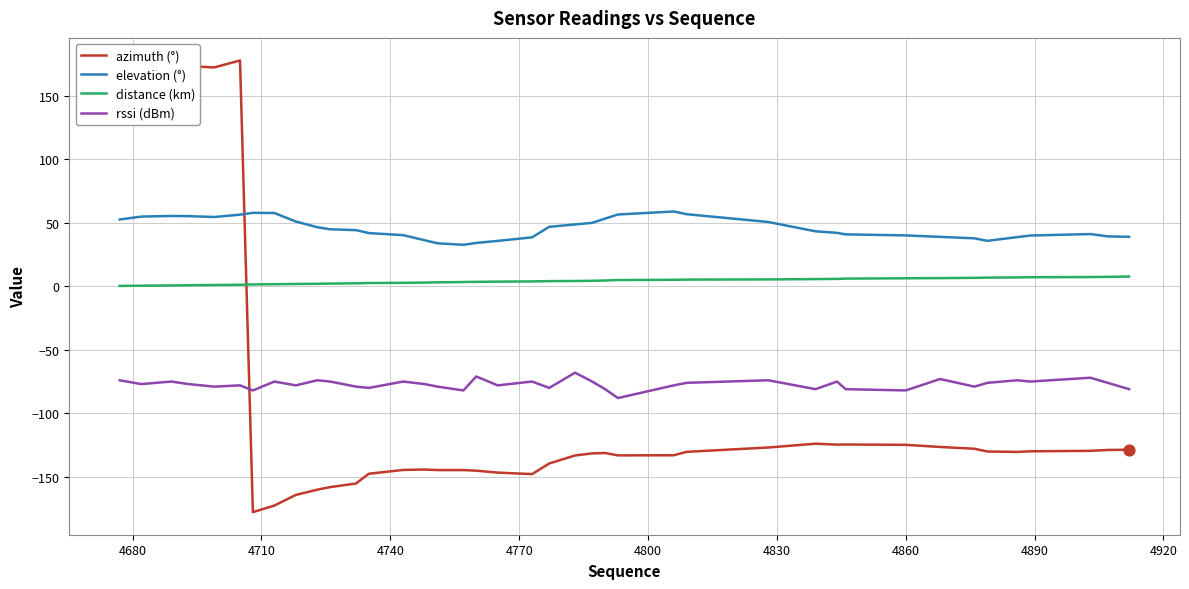

Which series has the largest range (max minus min)?

azimuth (°)